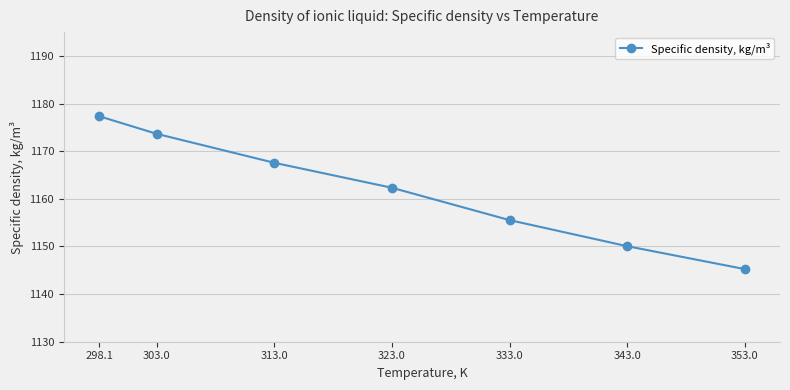

What is the difference between the maximum and minimum values?

32.1